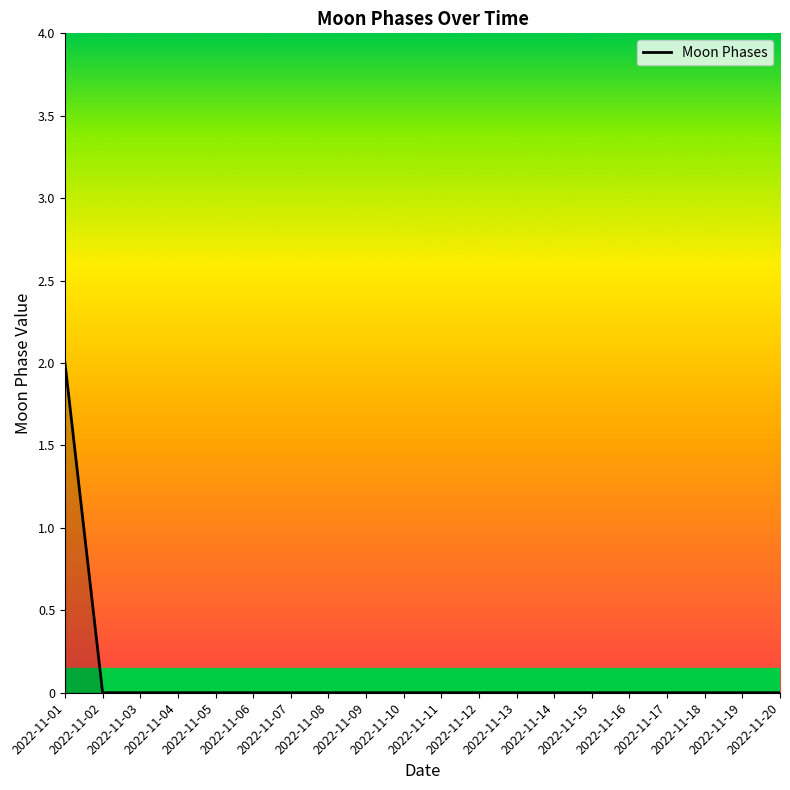

Does the chart display data point markers on the line(s)?

No